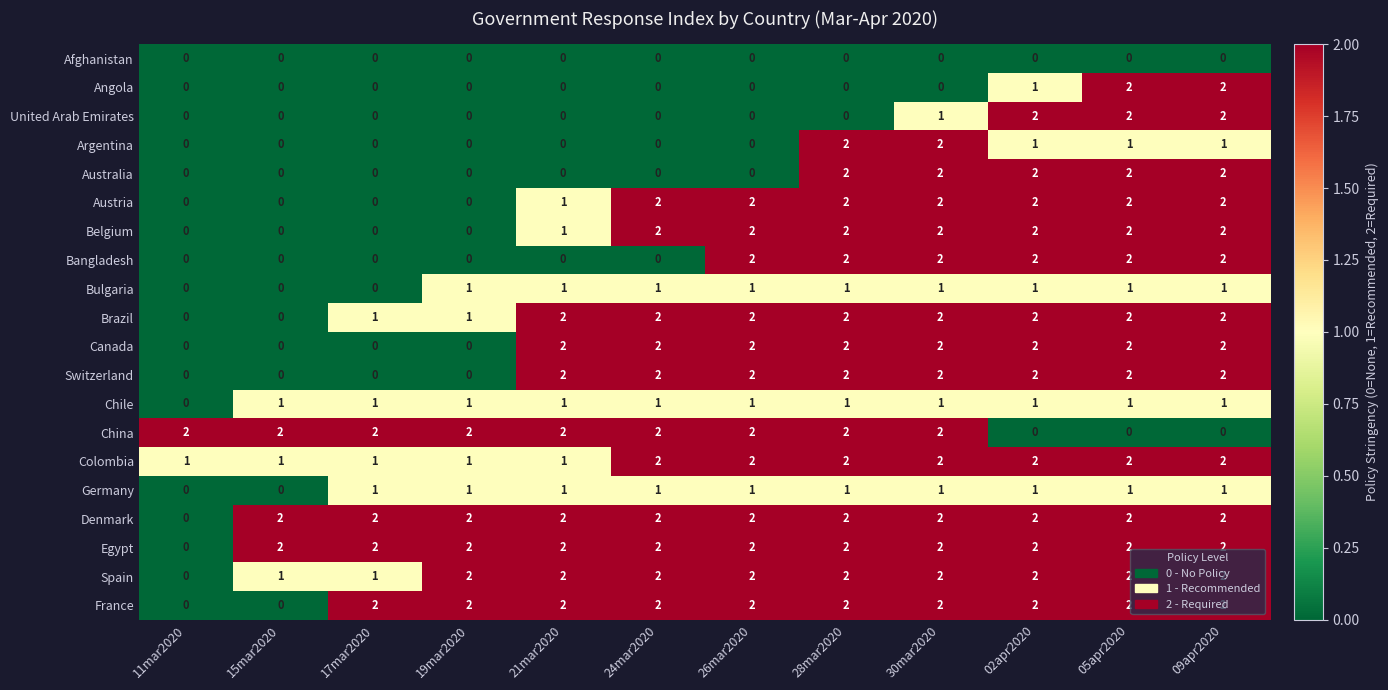

What is the sum of all Egypt values?

22